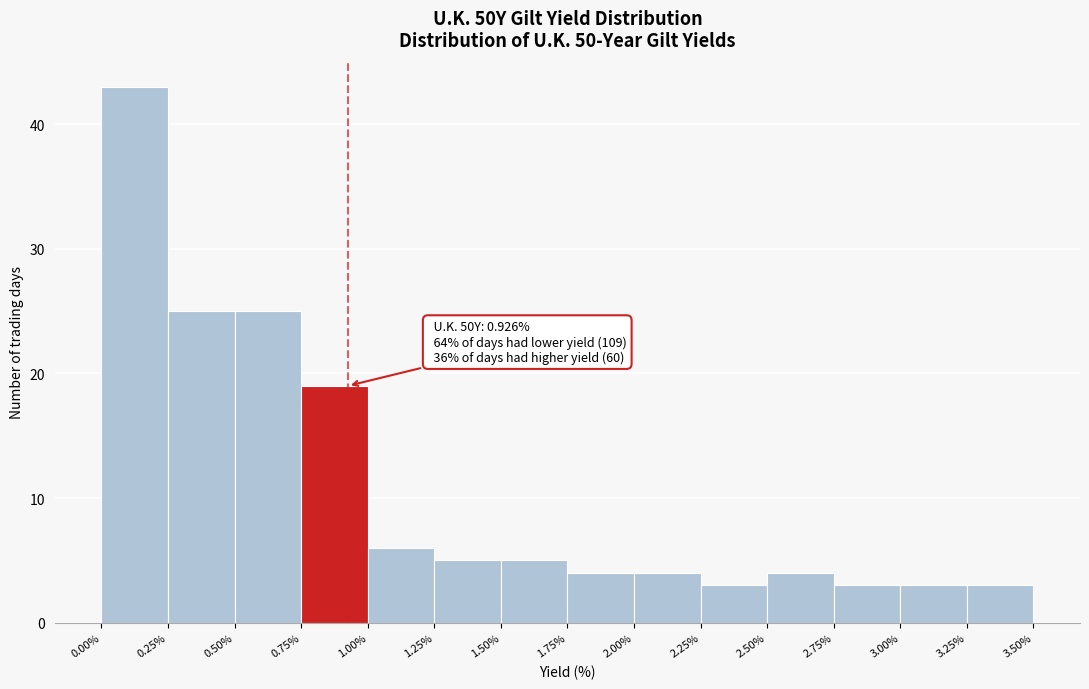

Over which range of the x-axis is the bar tallest?

0.00% to 0.25%